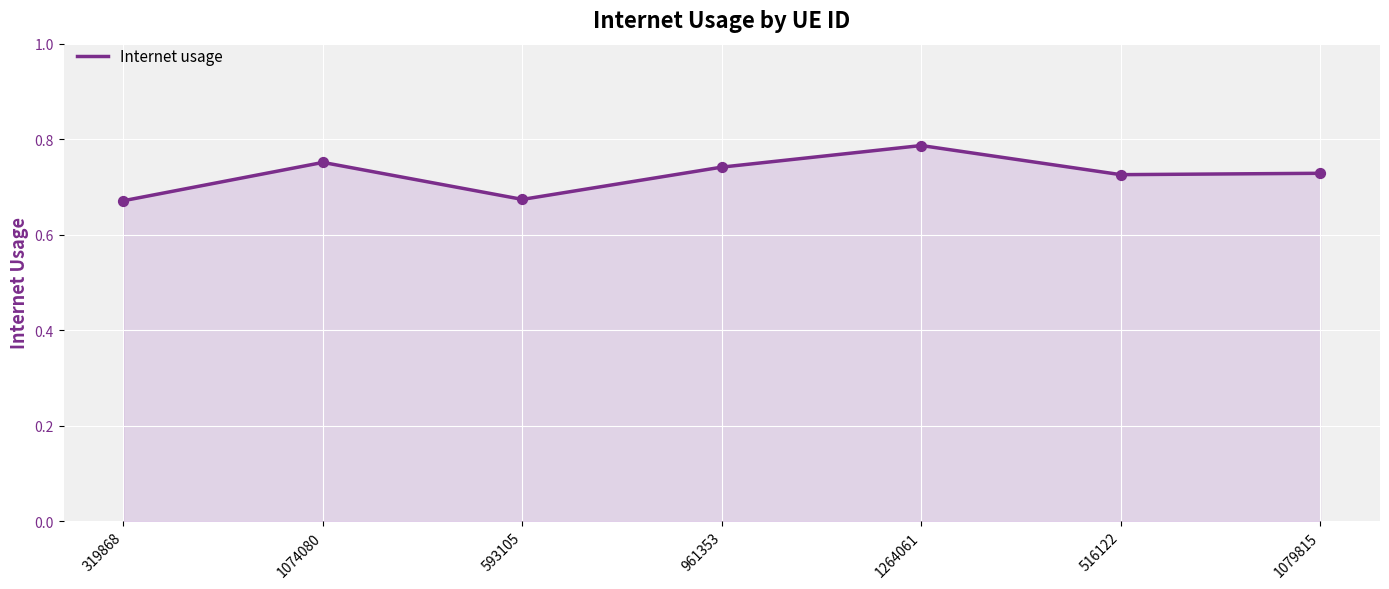

Between 1074080 and 516122, which is larger?

1074080